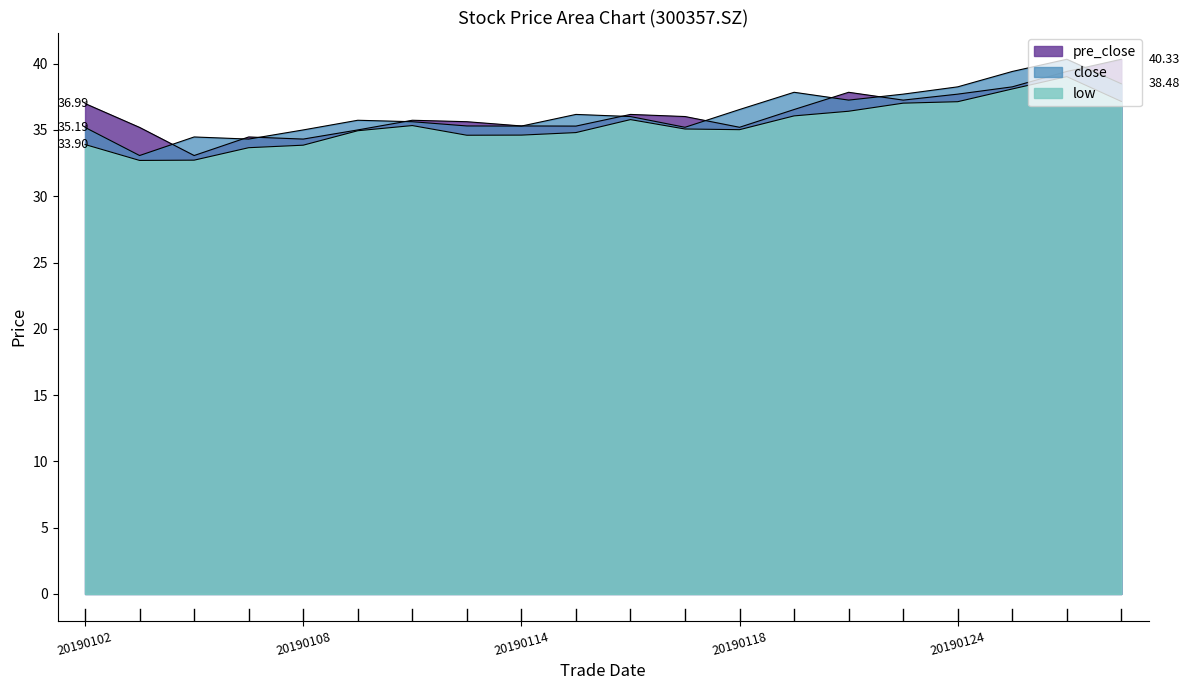

At how many categories does at least one series exceed 38?

4